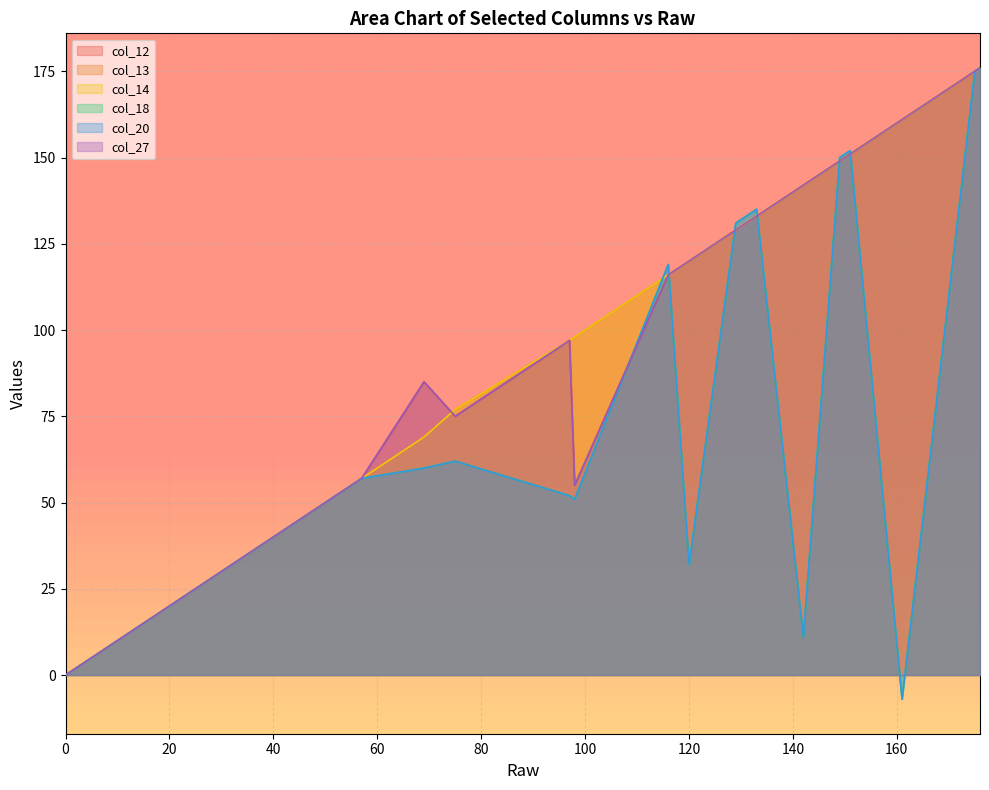

What is the sum of all col_12 values?

2357